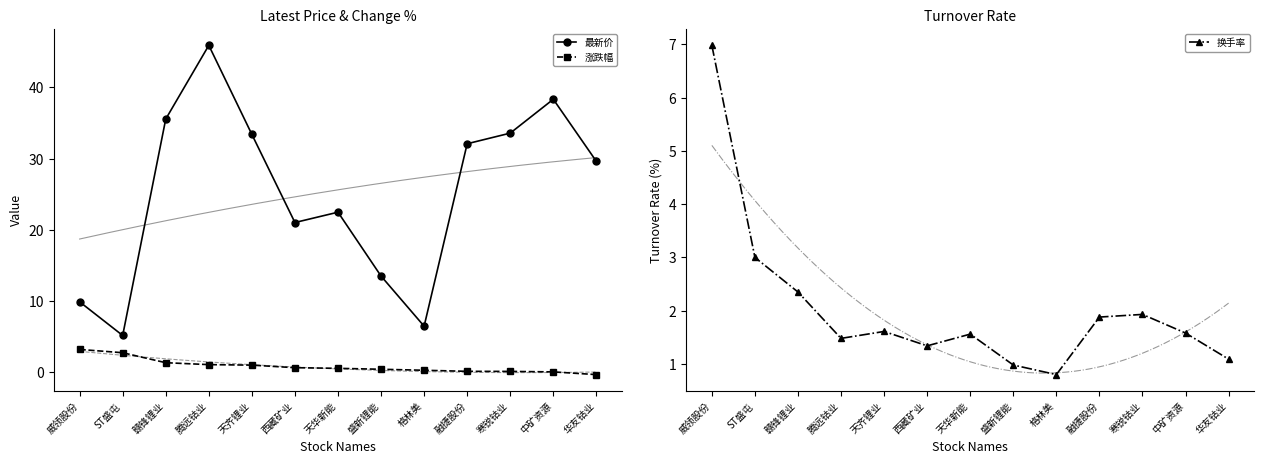

How many interior local valleys does the 最新价 series have?

3